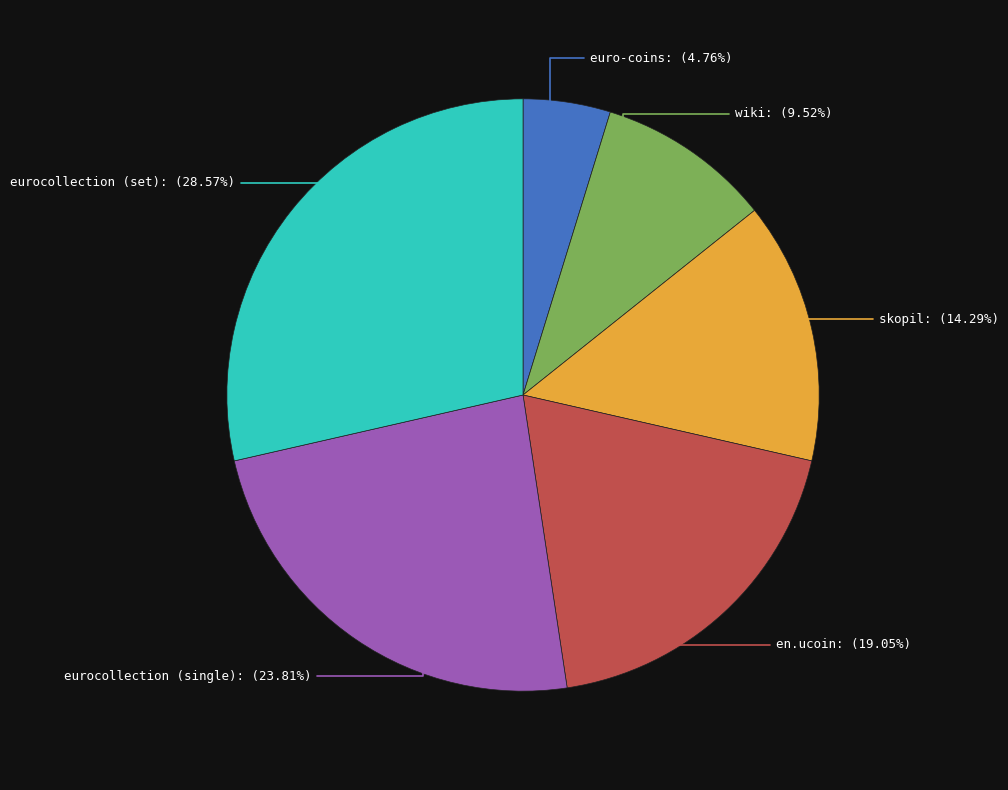

Is there a majority slice in this chart?

No